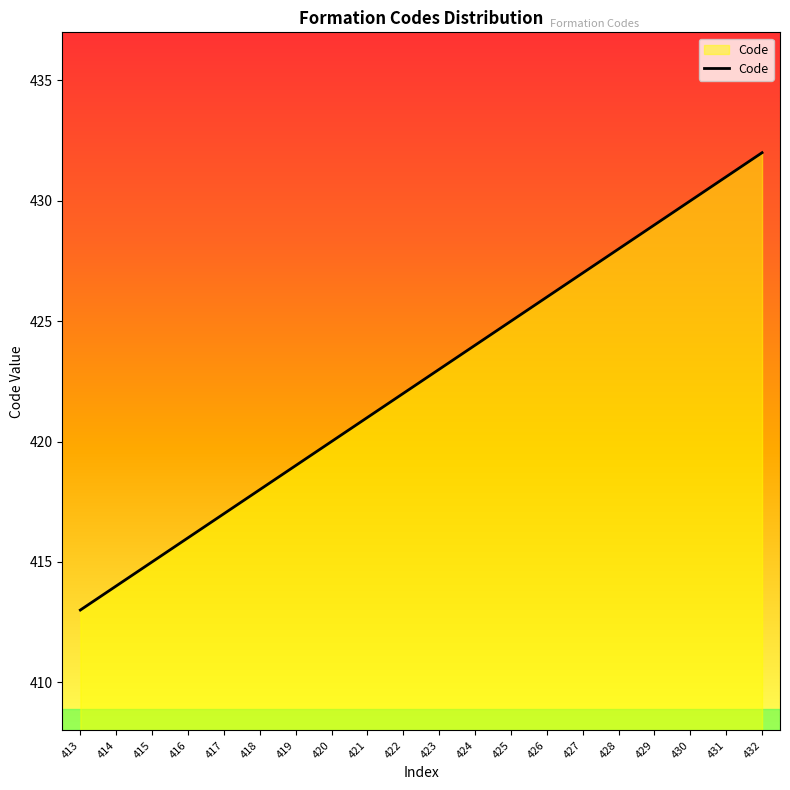

Reading left to right, what are all the values shown in this chart?

413=413	414=414	415=415	416=416	417=417	418=418	419=419	420=420	421=421	422=422	423=423	424=424	425=425	426=426	427=427	428=428	429=429	430=430	431=431	432=432